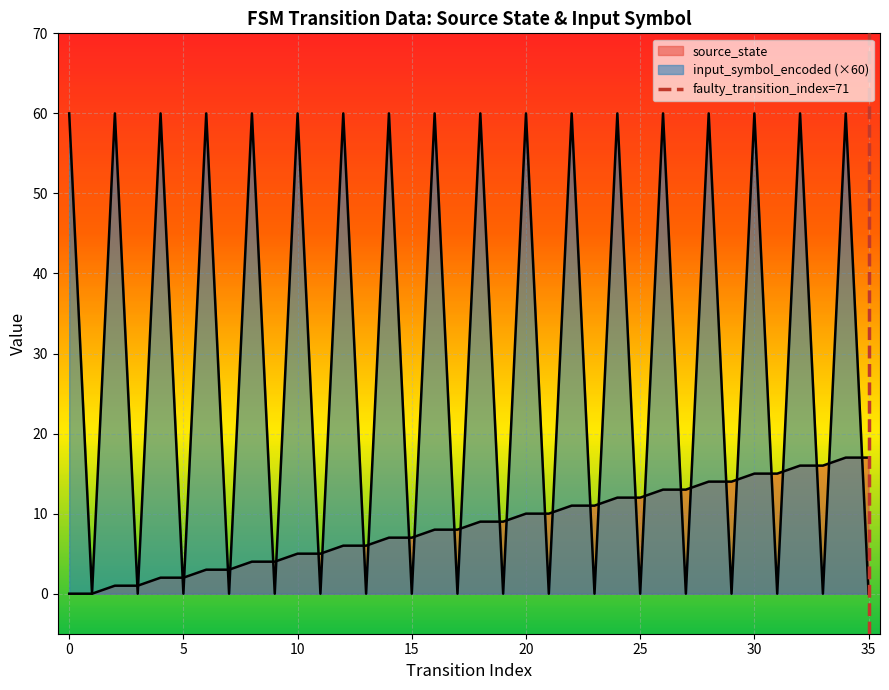

Reading left to right, extract all data points from this chart.

source_state: 0	0	1	1	2	2	3	3	4	4	5	5	6	6	7	7	8	8	9	9	10	10	11	11	12	12	13	13	14	14	15	15	16	16	17	17
input_symbol_encoded: 60	0	60	0	60	0	60	0	60	0	60	0	60	0	60	0	60	0	60	0	60	0	60	0	60	0	60	0	60	0	60	0	60	0	60	0